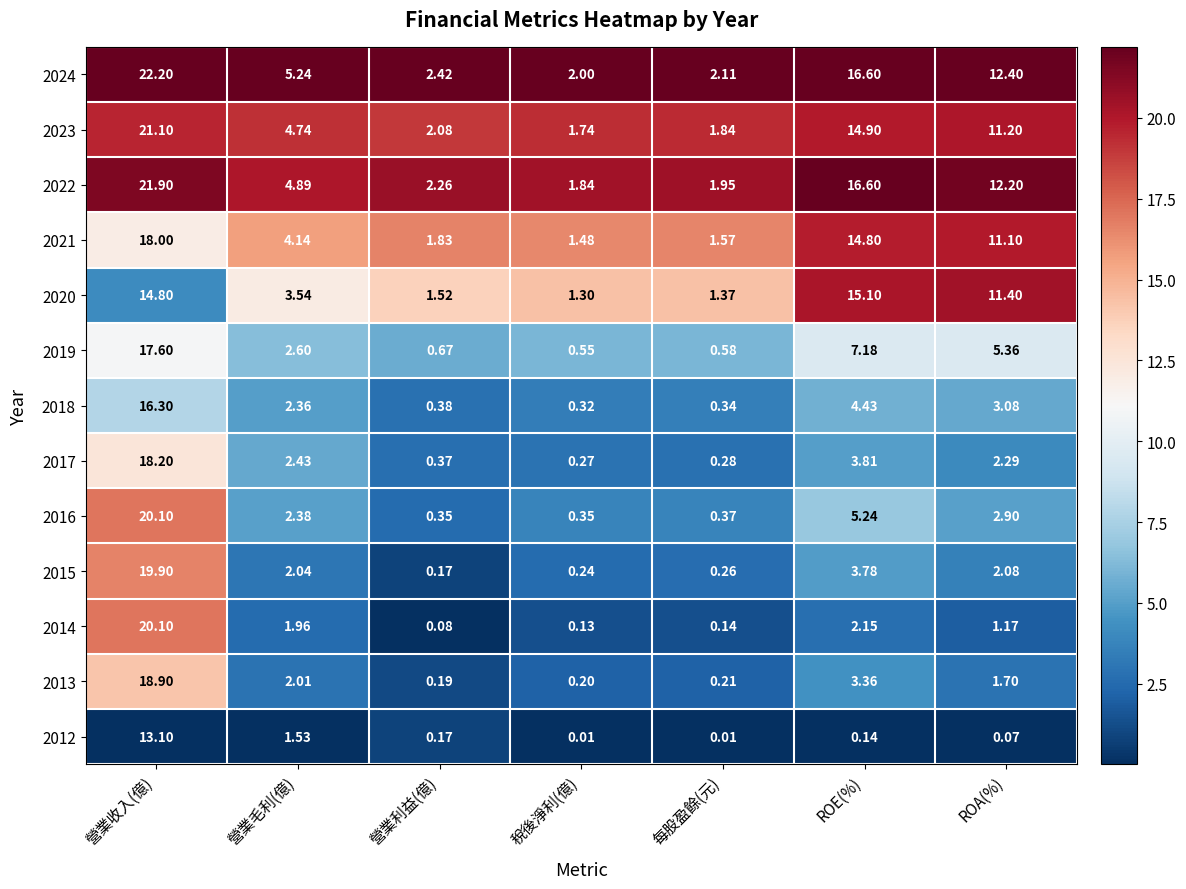

What is the spread (max minus min) of values at 稅後淨利(億)?

2.0